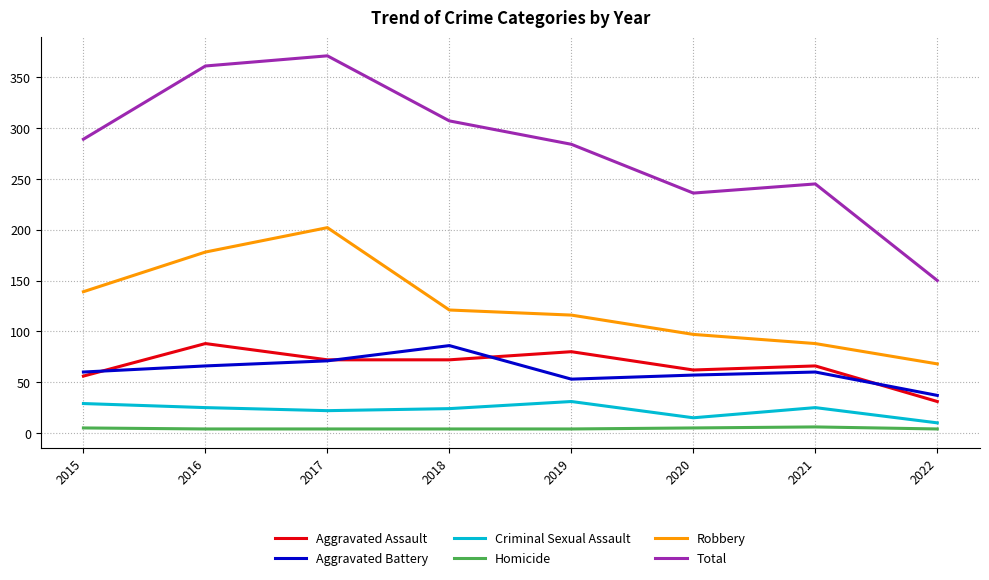

What is the lowest value of the Robbery series?

68